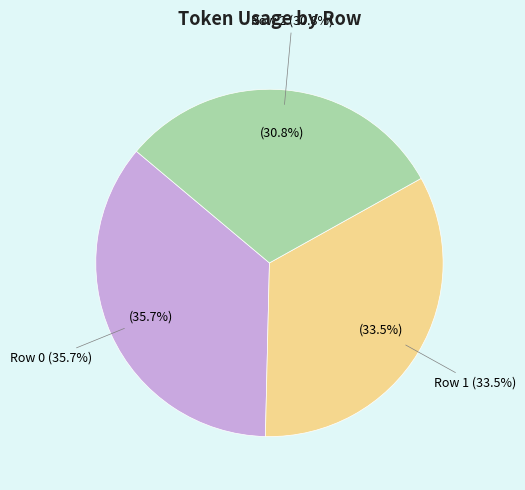

Which slice is the smallest?

Row 2